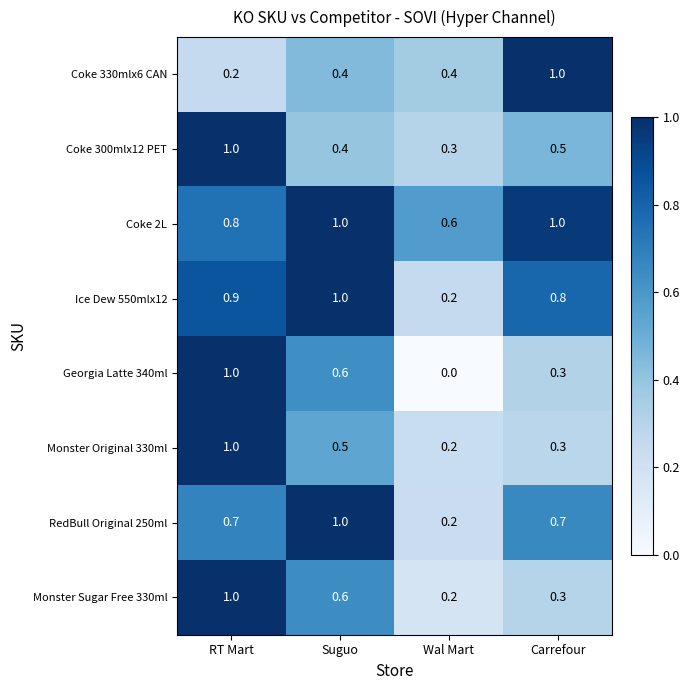

Between RT Mart and Suguo, which series saw the biggest shift?

Coke 300mlx12 PET